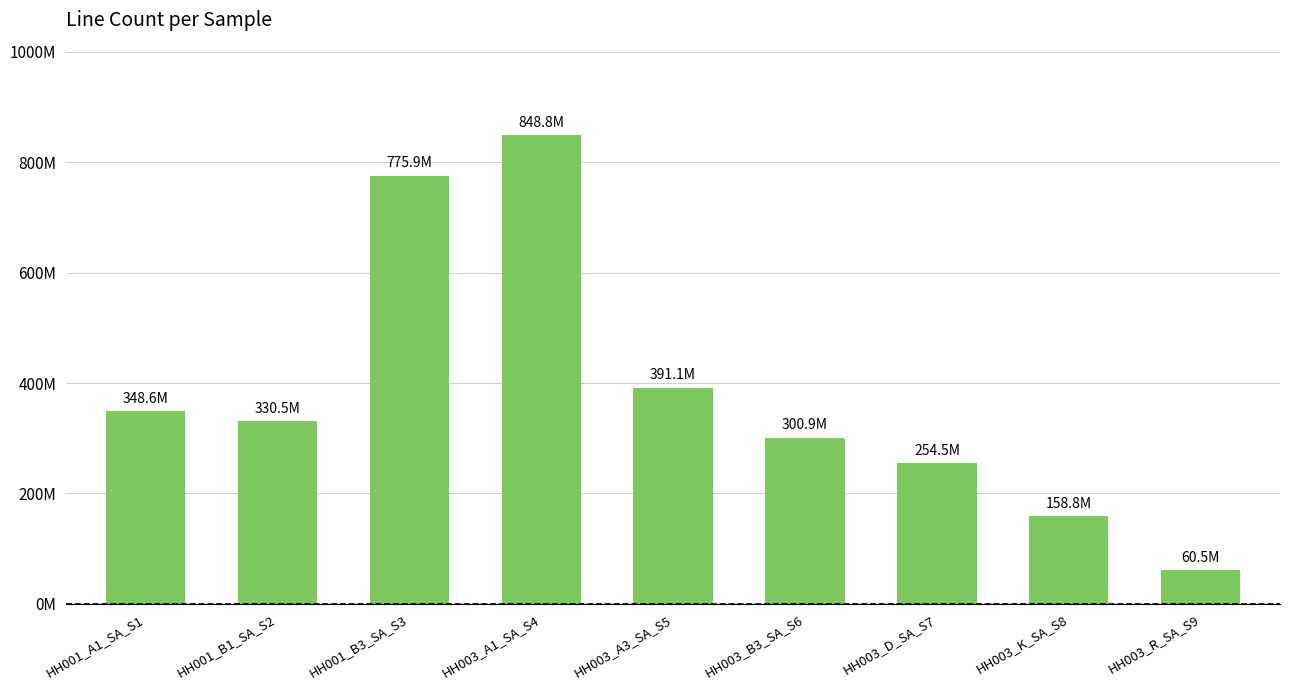

Does the chart contain any negative values?

No